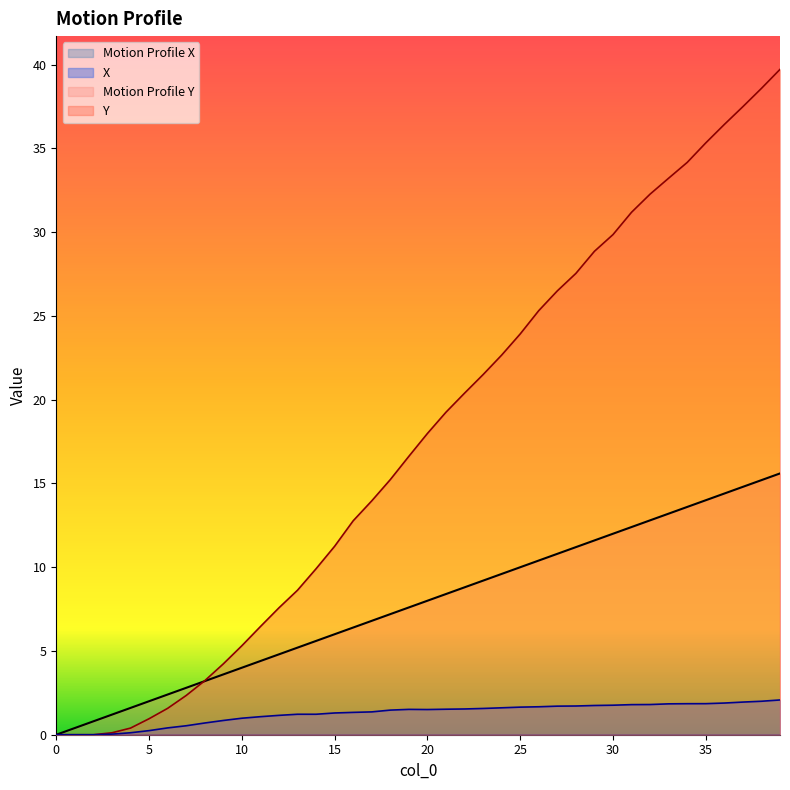

True or false: X has a value of 0.9 at 7.

False